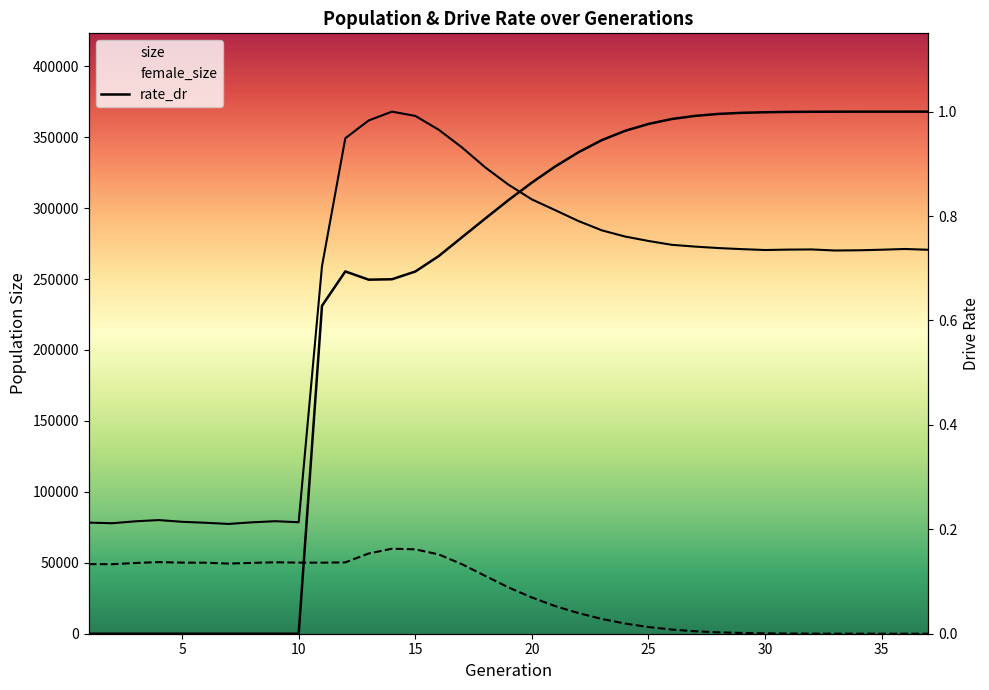

What is the difference between the maximum and second lowest values in the rate_dr series?

1.0